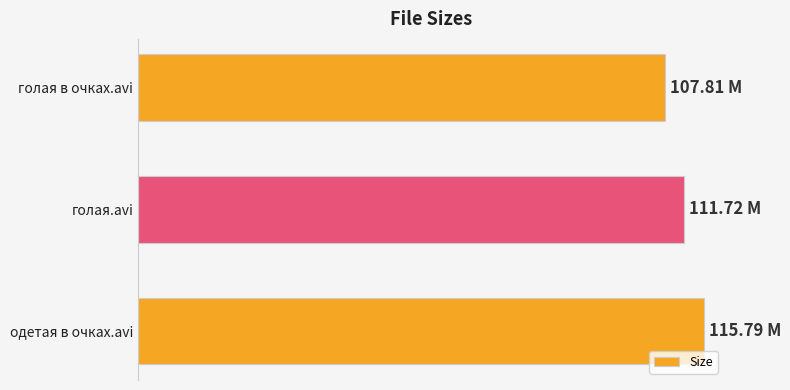

Does the chart contain any negative values?

No